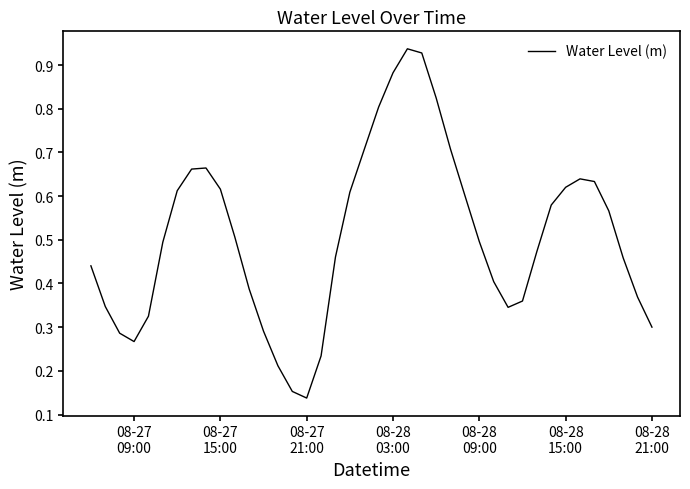

Reading left to right, extract all data points from this chart.

0.4	0.3	0.3	0.3	0.3	0.5	0.6	0.7	0.7	0.6	0.5	0.4	0.3	0.2	0.2	0.1	0.2	0.5	0.6	0.7	0.8	0.9	0.9	0.9	0.8	0.7	0.6	0.5	0.4	0.3	0.4	0.5	0.6	0.6	0.6	0.6	0.6	0.5	0.4	0.3